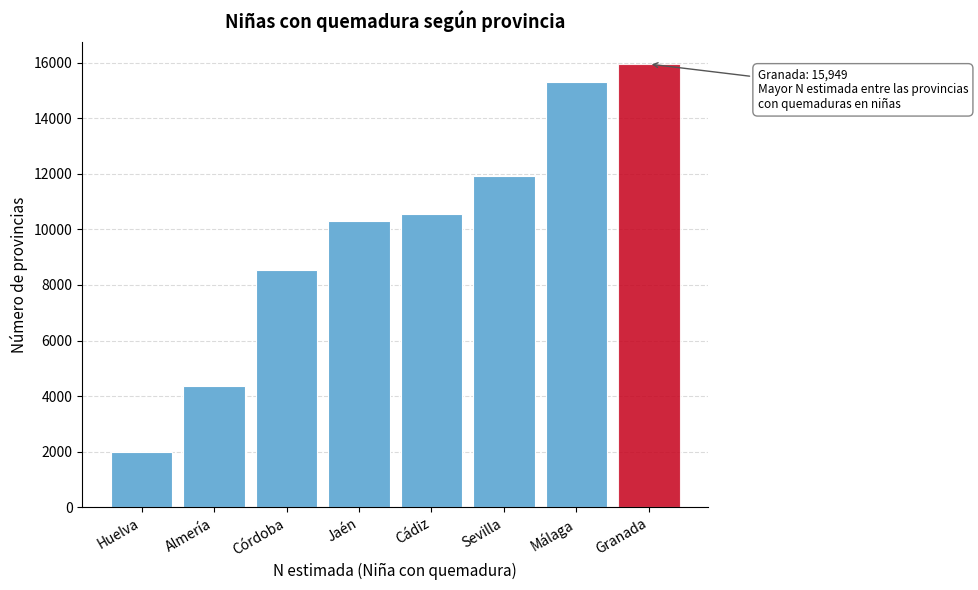

Reading left to right, extract all data points from this chart.

Huelva=1996	Almería=4354	Córdoba=8547	Jaén=10300	Cádiz=10537	Sevilla=11916	Málaga=15308	Granada=15949